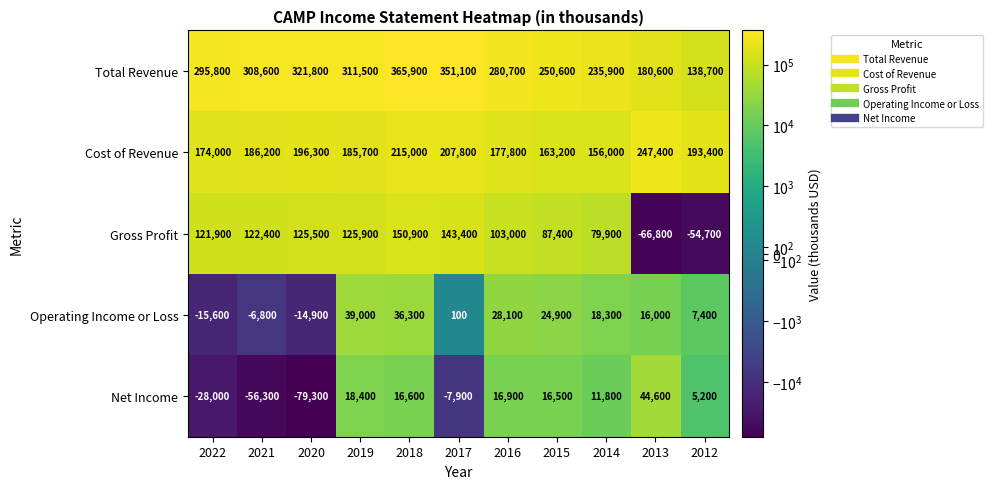

Which series changed the most between 2022 and 2018?

Total Revenue